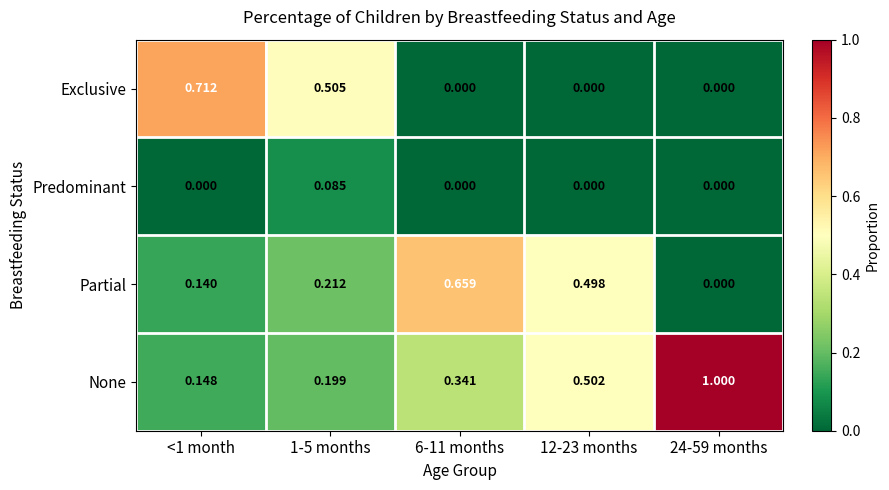

Which series has the largest range (max minus min)?

None